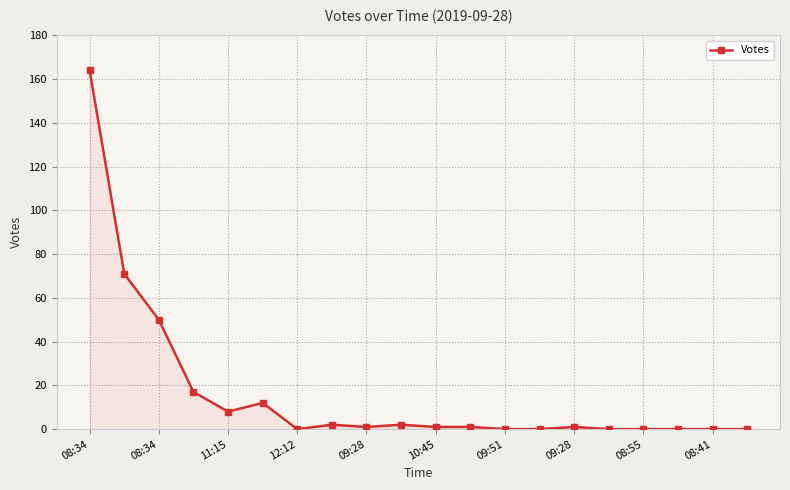

What is the maximum value shown in the chart?

164